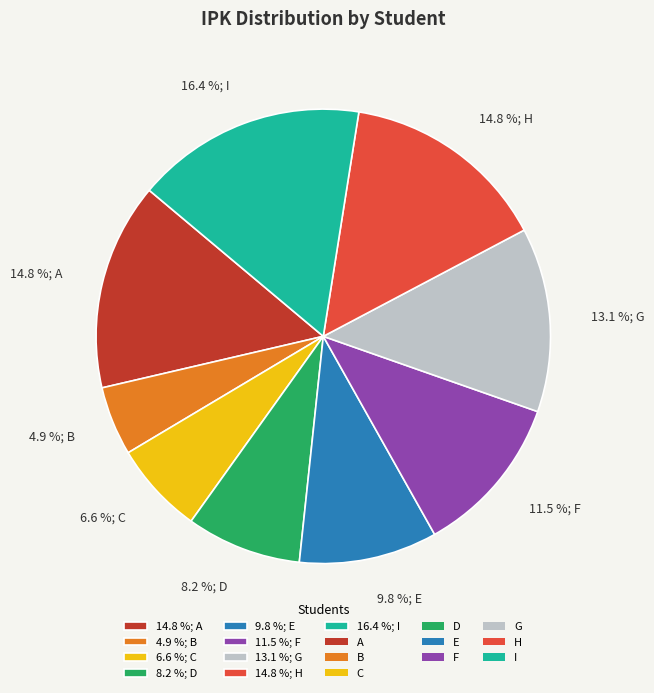

To the nearest percent, what is the difference between the largest and smallest slice percentages?

11%